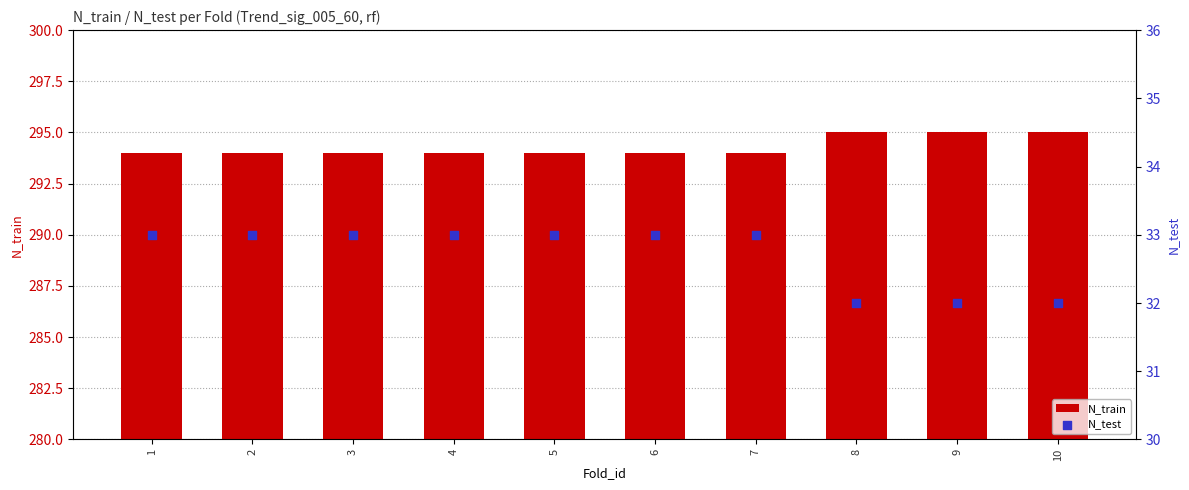

What is the total value across all series at 4?

327